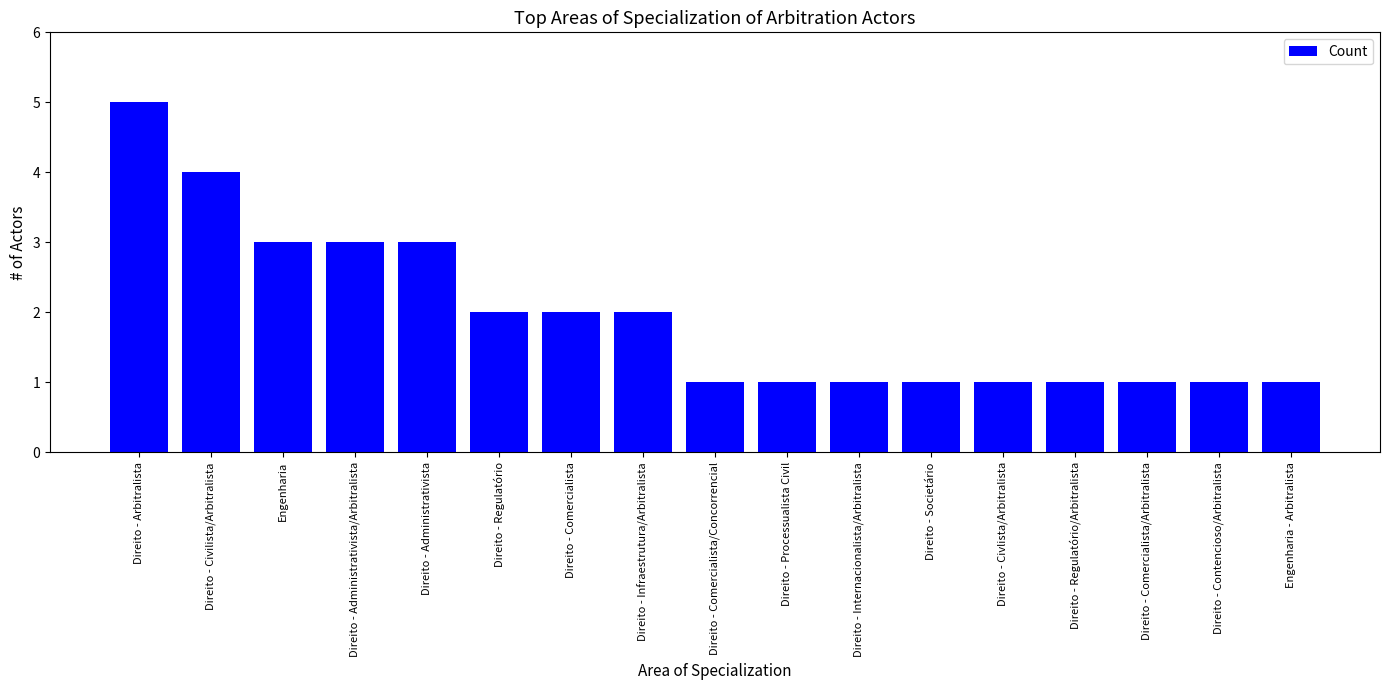

Which label corresponds to the largest value in the chart?

Direito - Arbitralista